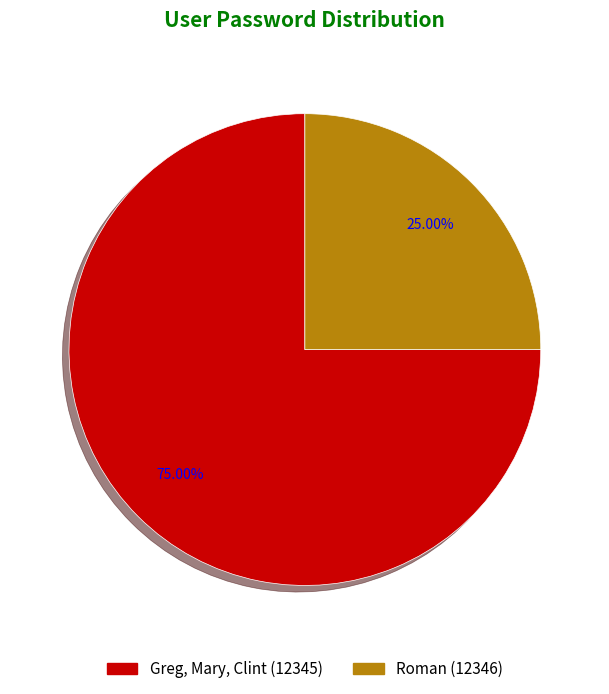

Is the sum of Greg, Mary, Clint (12345) and Roman (12346) greater than half?

Yes